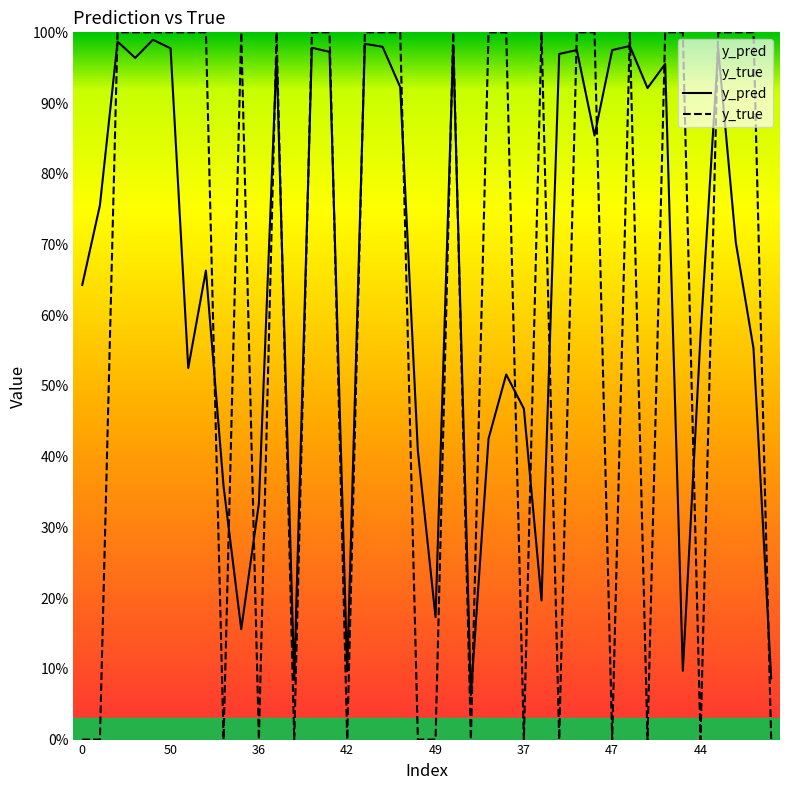

How many distinct data groups are displayed?

2